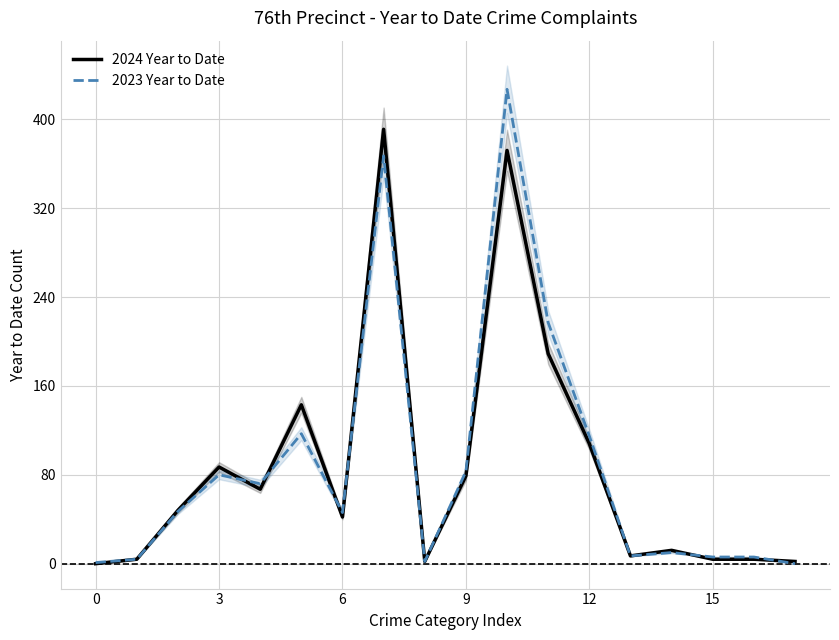

After their last crossing, which series has the higher values: 2023 Year to Date or 2024 Year to Date?

2024 Year to Date